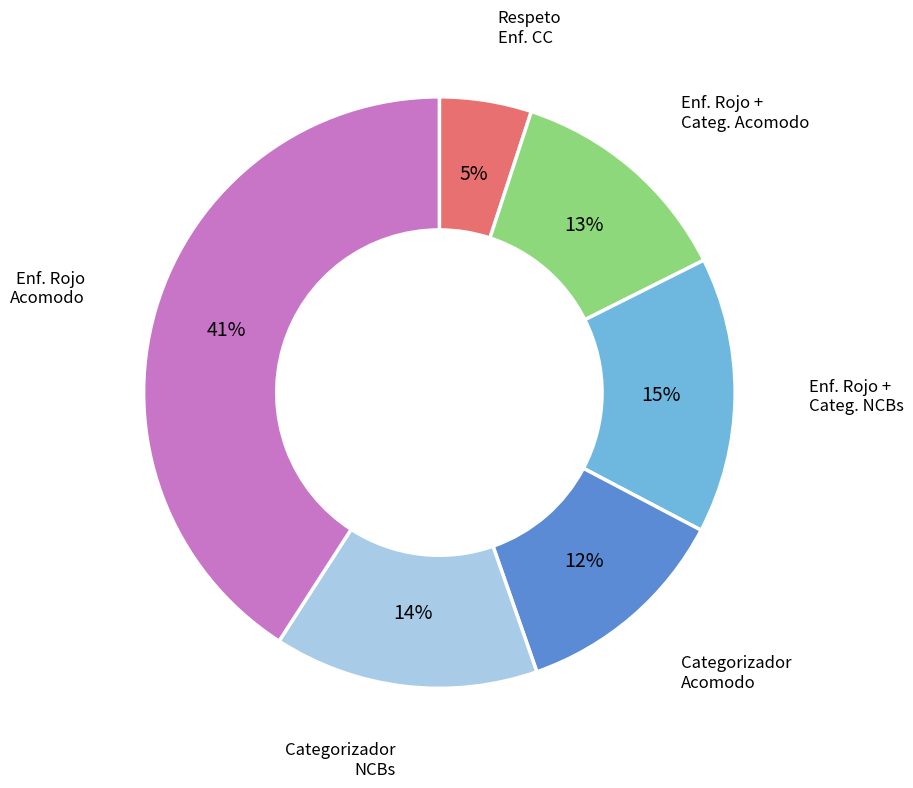

To the nearest percent, what portion does Enf. Rojo + Categ. Acomodo represent?

13%